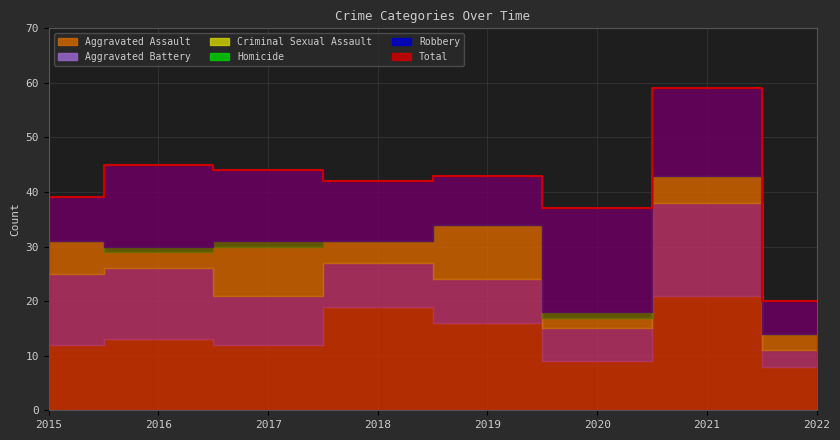

Which has a higher value, 2020 or 2022?

2020